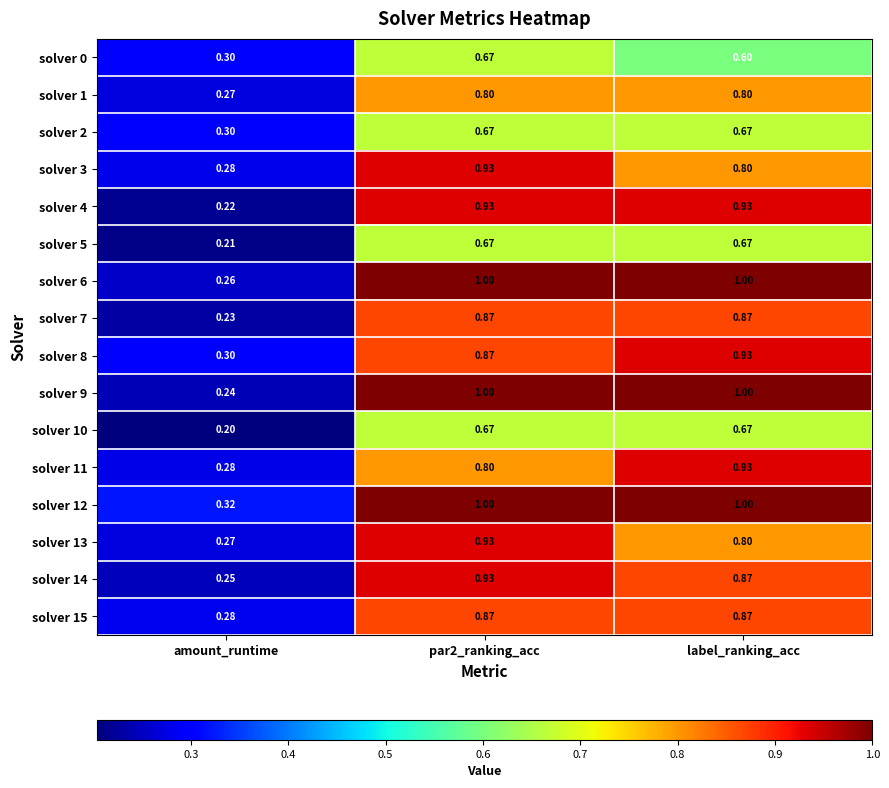

At which label does solver 8 reach its peak?

label_ranking_acc